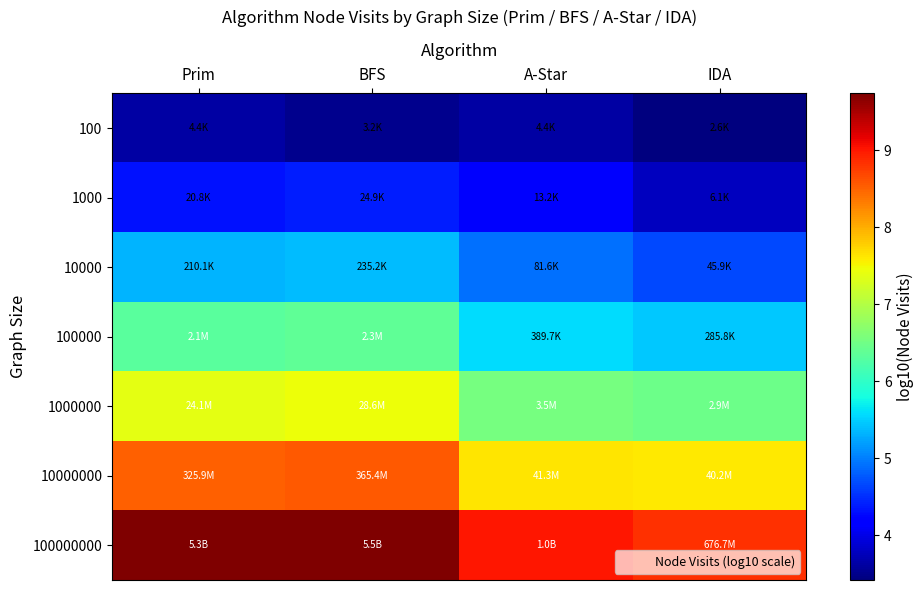

List the series in order of their peak value, highest first.

100000000, 10000000, 1000000, 100000, 10000, 1000, 100